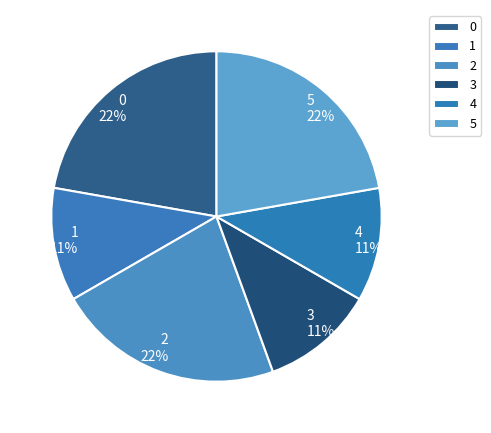

Is the sum of 1 and 5 greater than half?

No